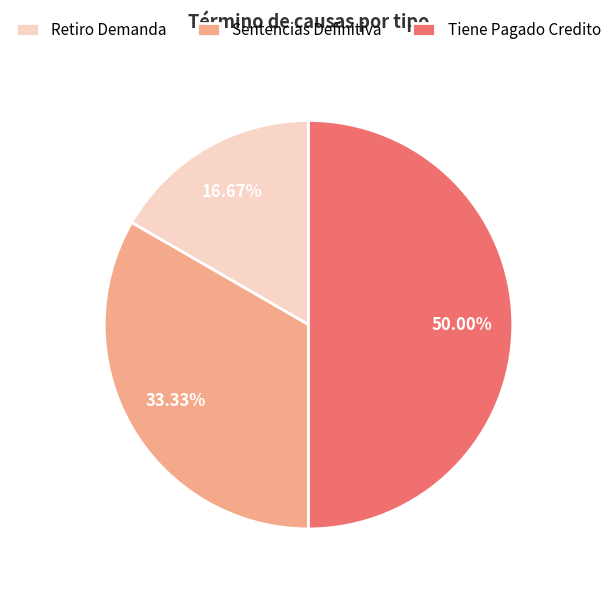

Between Tiene Pagado Credito and Retiro Demanda, which is larger?

Tiene Pagado Credito